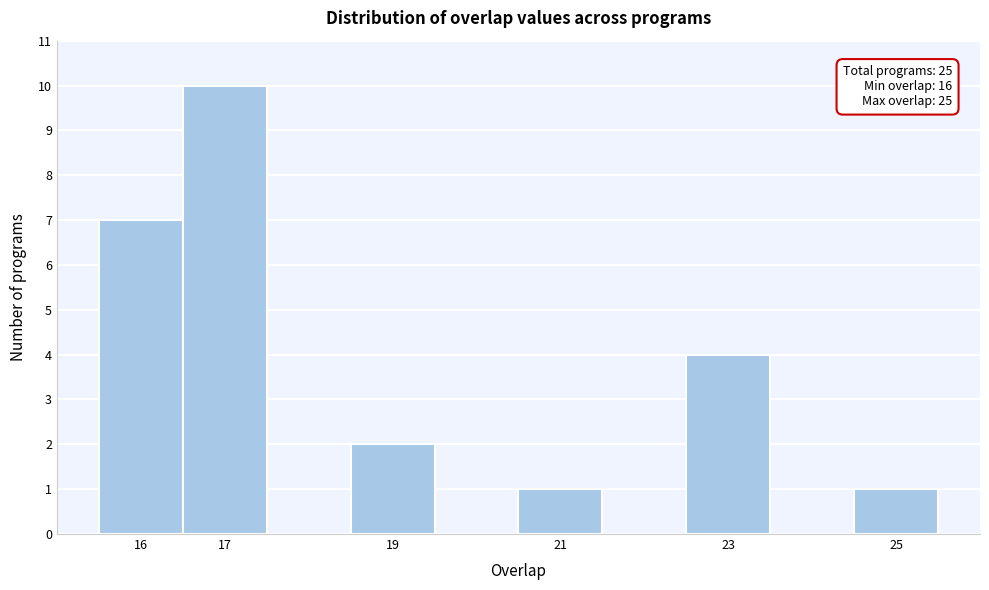

Over which range of the x-axis is the bar tallest?

16.5 to 17.5